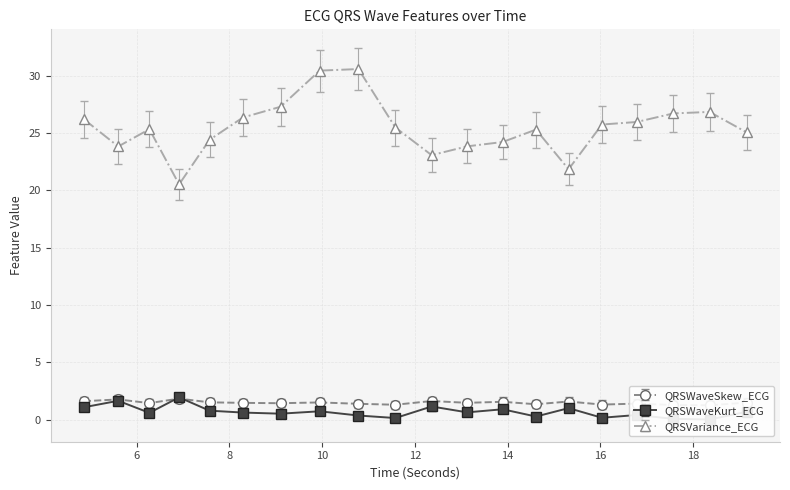

Rank the categories by QRSWaveSkew_ECG value from highest to lowest.

6.9140625, 5.6015625, 12.359375, 4.859375, 15.3125, 13.890625, 7.5703125, 9.9453125, 19.15625, 13.125, 8.2890625, 6.2734375, 9.1015625, 16.78125, 10.78125, 14.609375, 16.03125, 11.578125, 17.5703125, 18.3515625